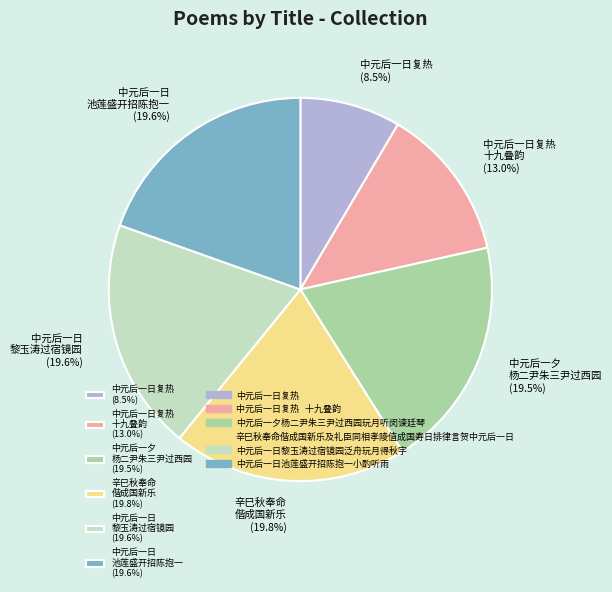

Does 中元后一日 池莲盛开招陈抱一 (19.6%) represent more than half of the total?

No